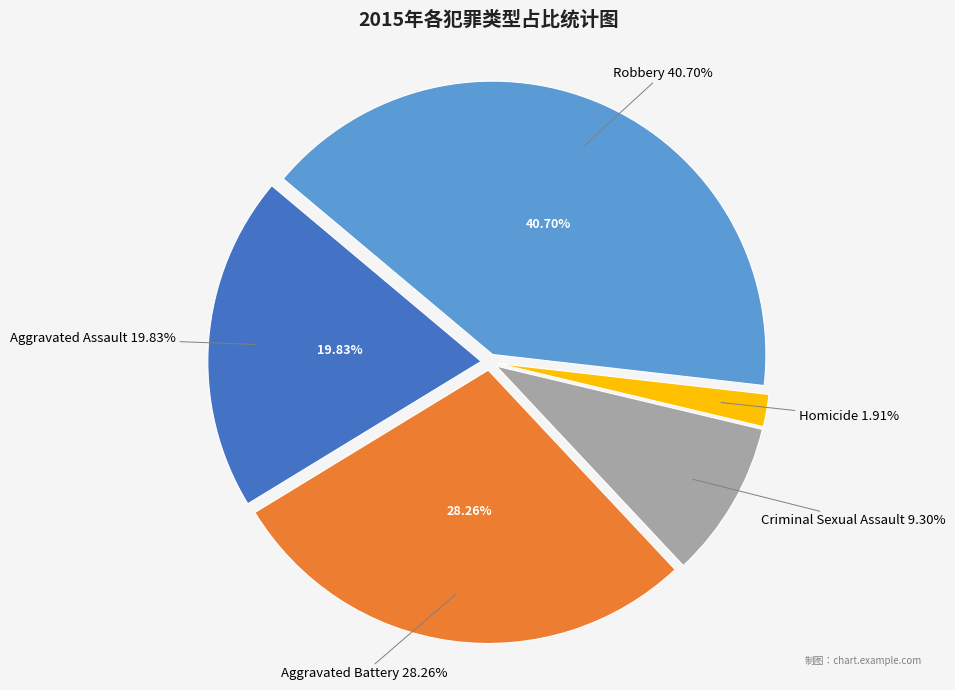

To the nearest percent, what is the combined percentage of Criminal Sexual Assault and Homicide?

11%